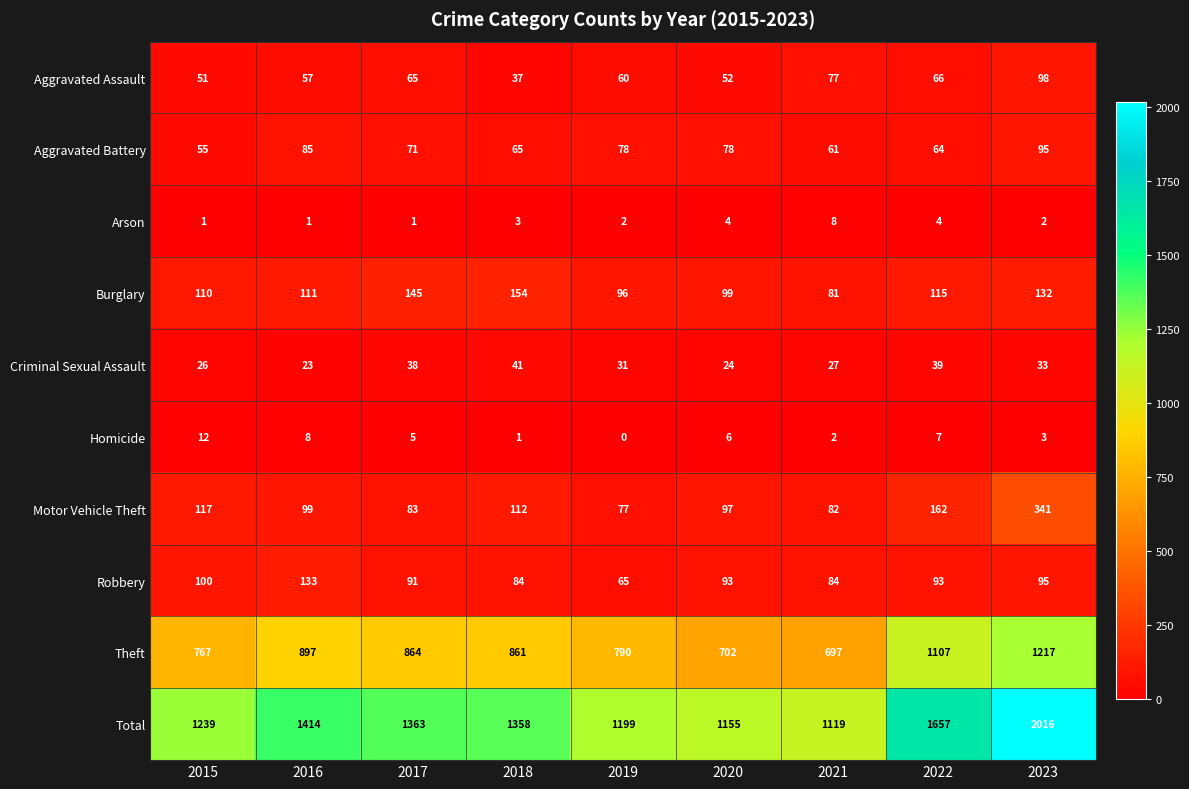

List the series in order of their peak value, highest first.

Total, Theft, Motor Vehicle Theft, Burglary, Robbery, Aggravated Assault, Aggravated Battery, Criminal Sexual Assault, Homicide, Arson